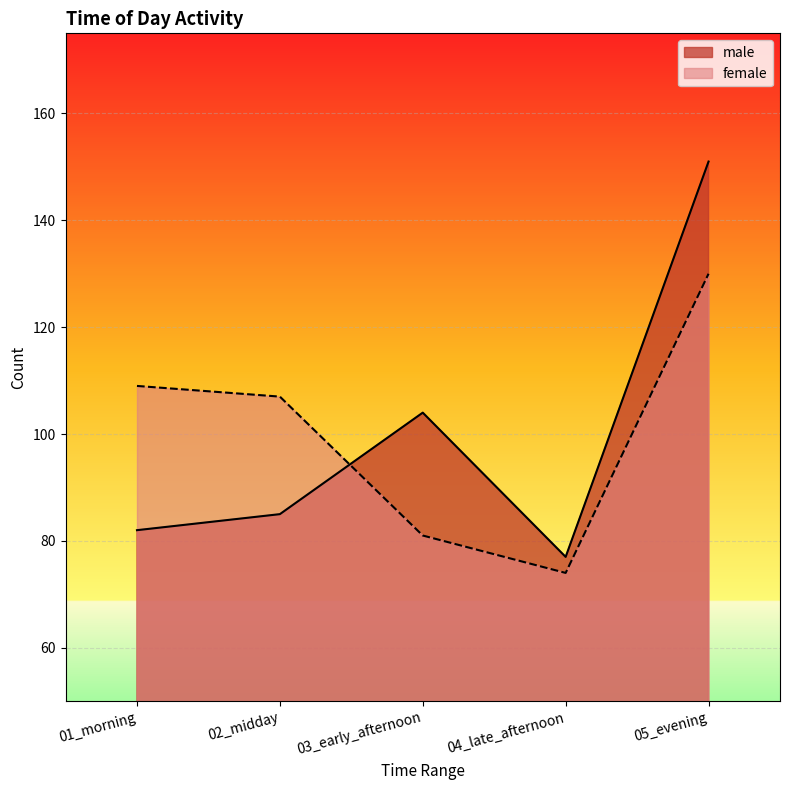

Where is the first local minimum for male?

04_late_afternoon